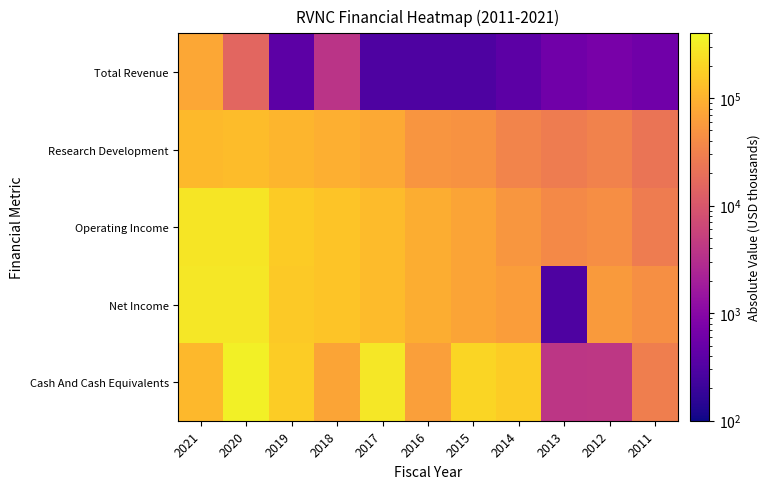

Between 2013 and 2021, which is larger?

2021